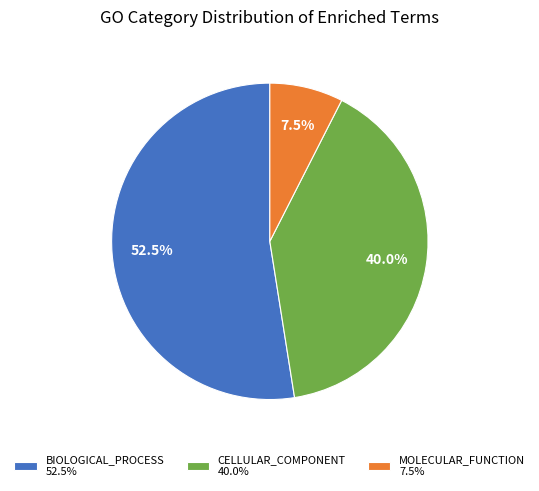

Which category has the biggest portion of the pie?

BIOLOGICAL_PROCESS